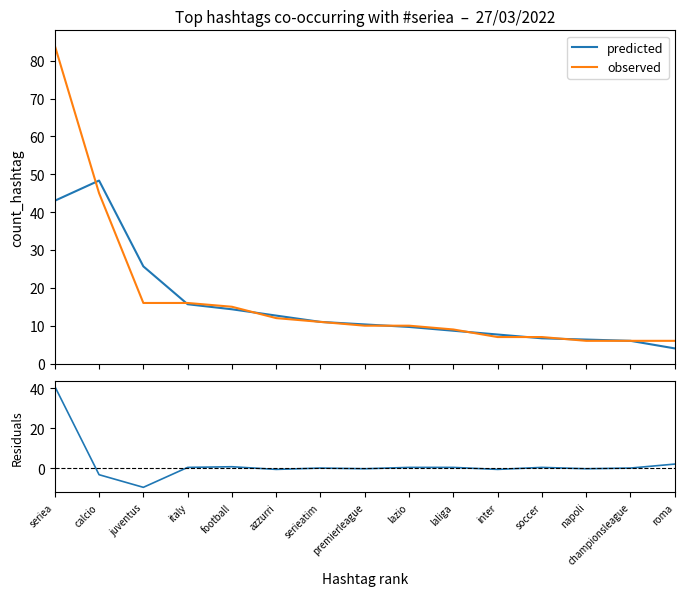

How many lines are shown in the chart?

3